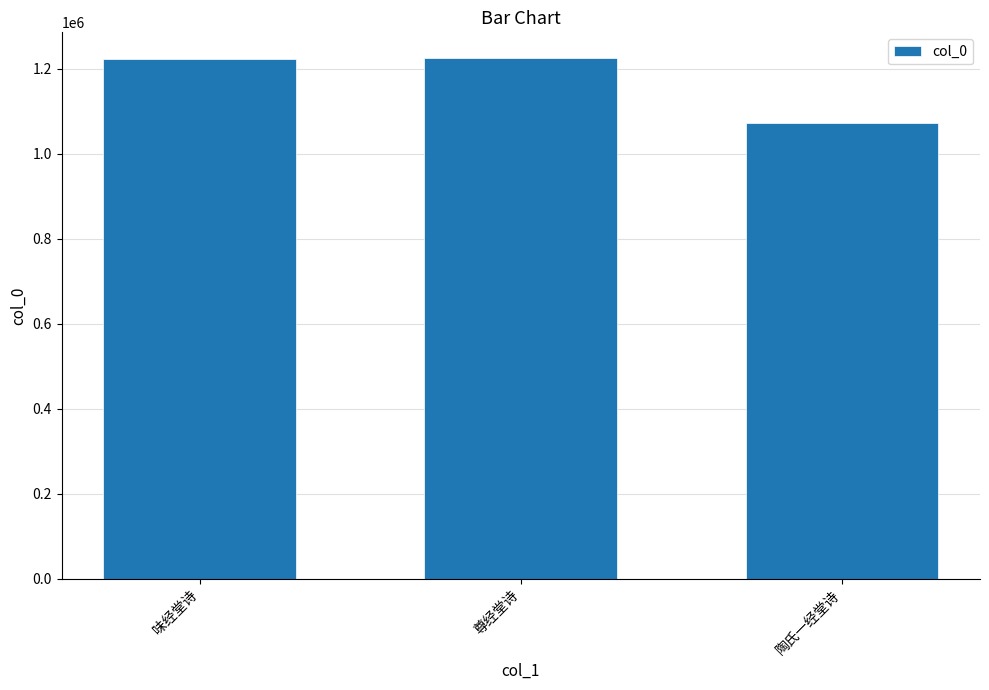

What is the change in value from 味经堂诗 to 陶氏一经堂诗?

-151926